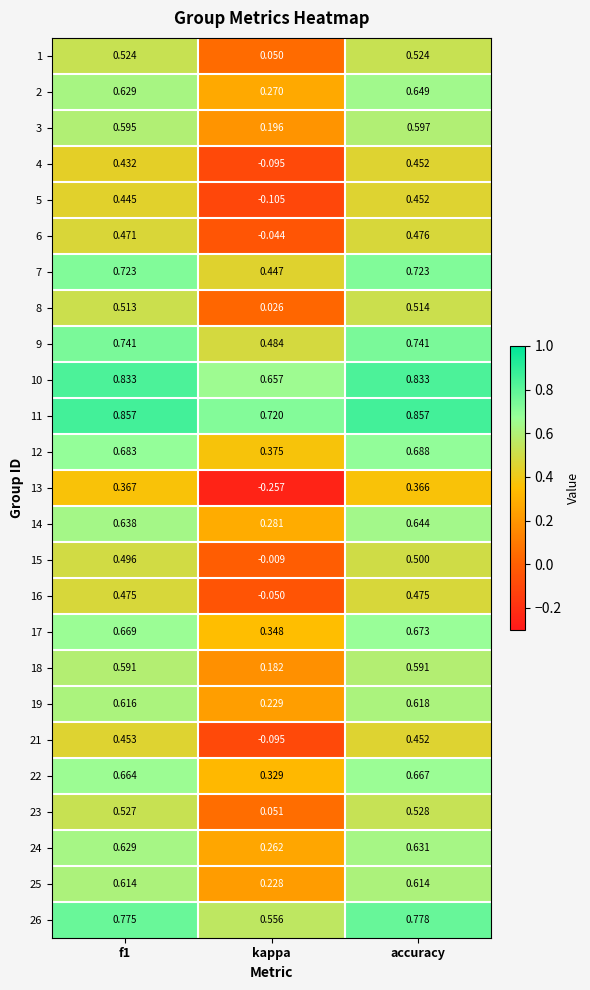

Where is 13 nearest to the value 0?

kappa